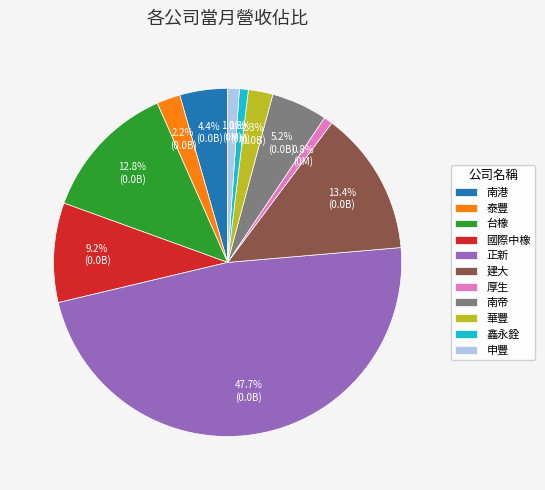

To the nearest percent, what is the combined percentage of 南帝 and 建大?

19%